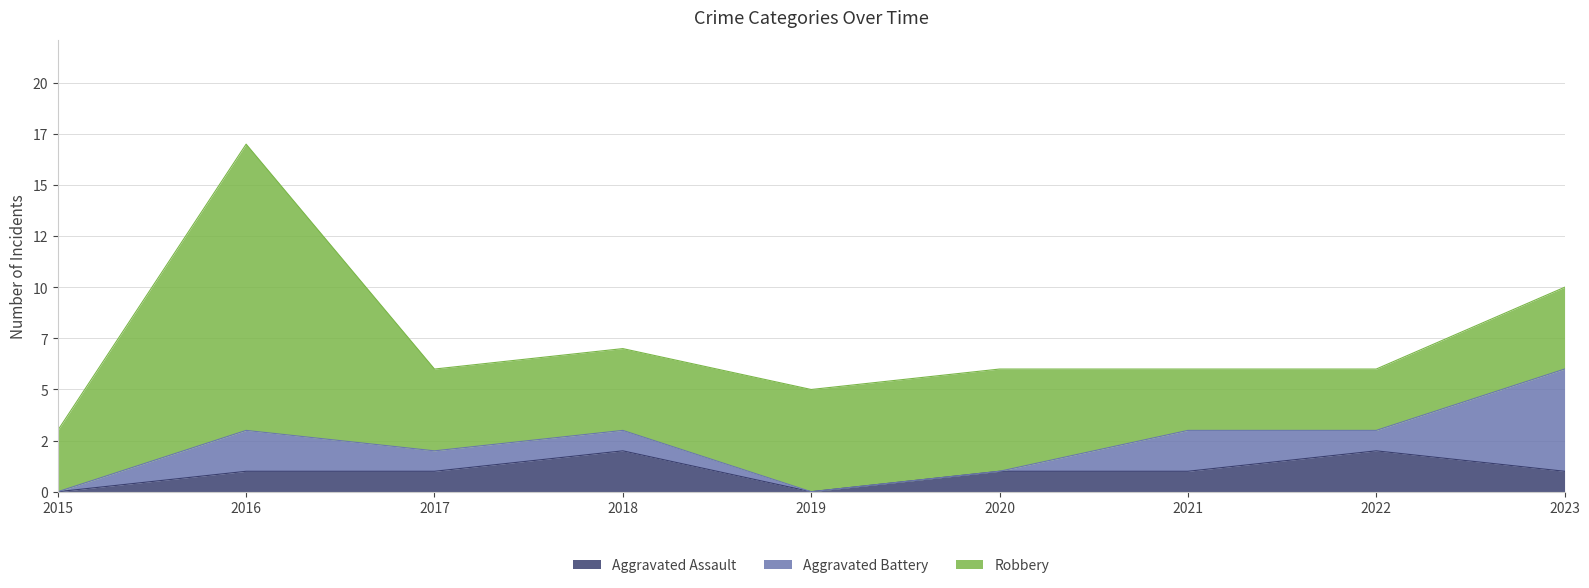

At which category is the sum across all series the highest?

2016